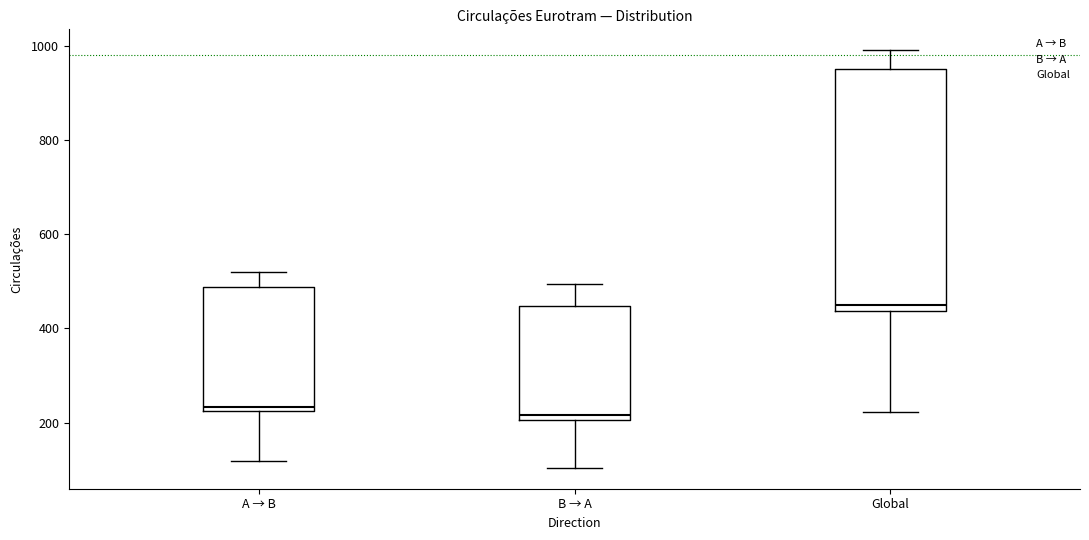

Which box is the tallest, from its lower edge to its upper edge?

Global